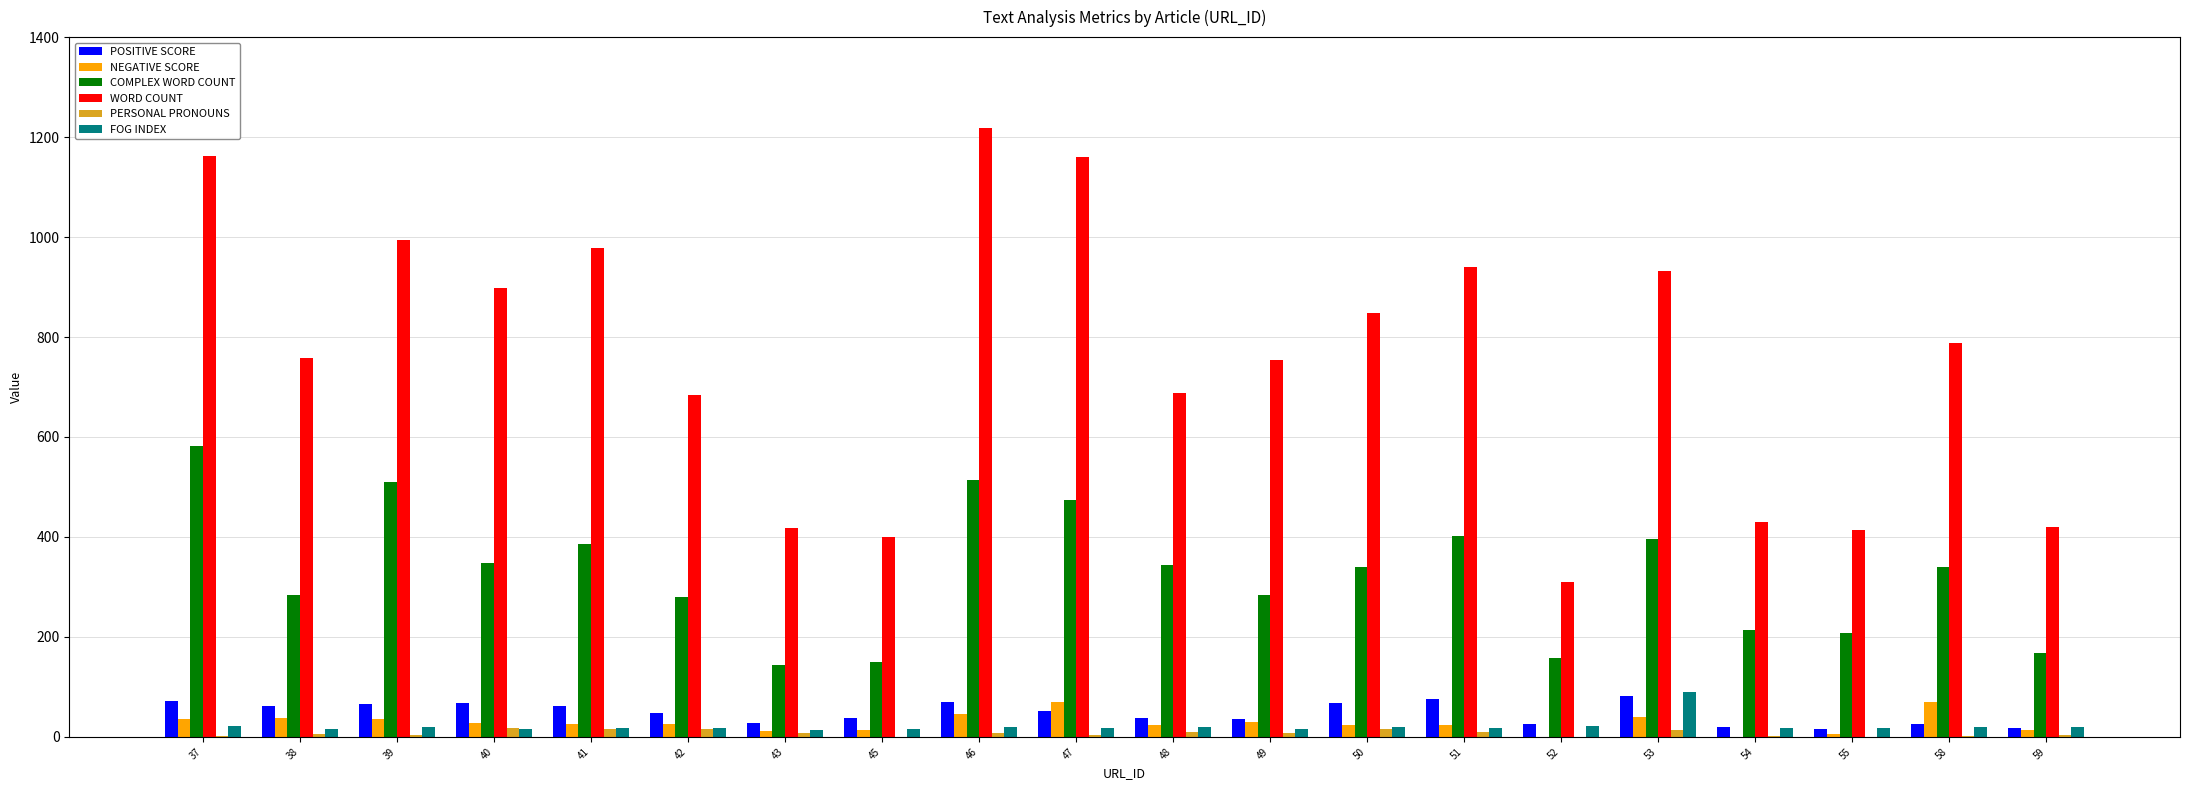

Is it true that COMPLEX WORD COUNT equals 148.5 at 53?

False